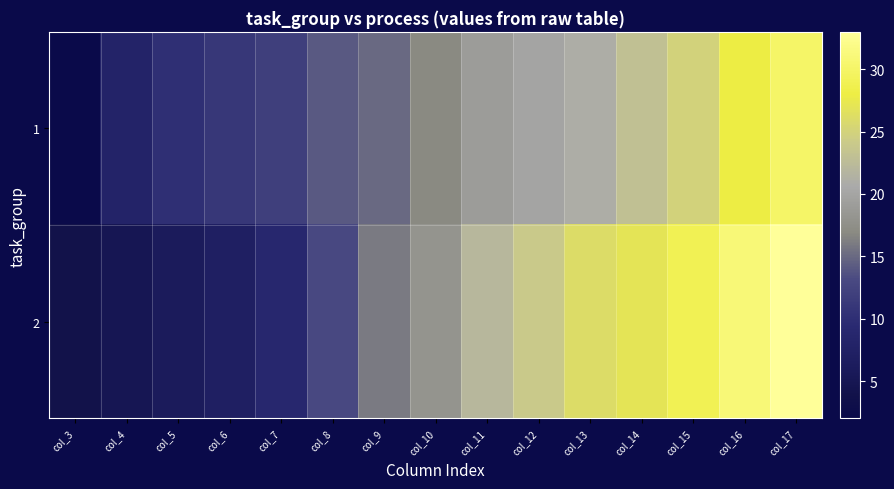

At which category is the sum across all series the highest?

col_17